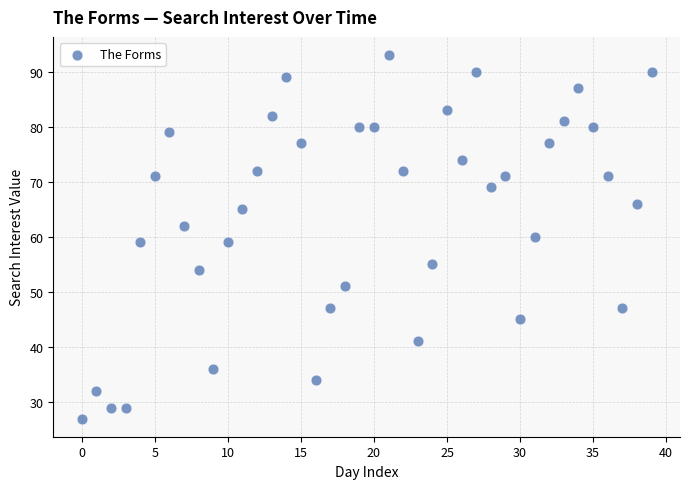

What is the range of Y values (max minus min)?

66